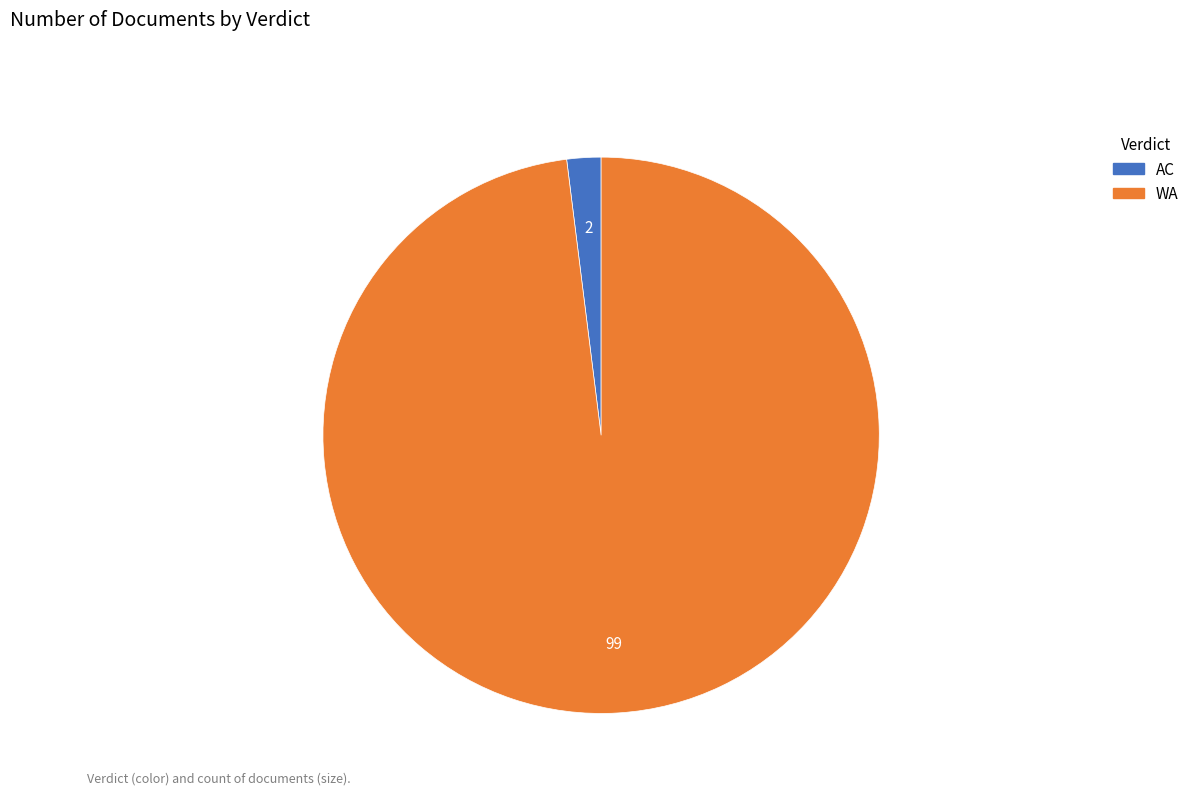

What is the ratio of the value at WA to the value at AC?

49.5